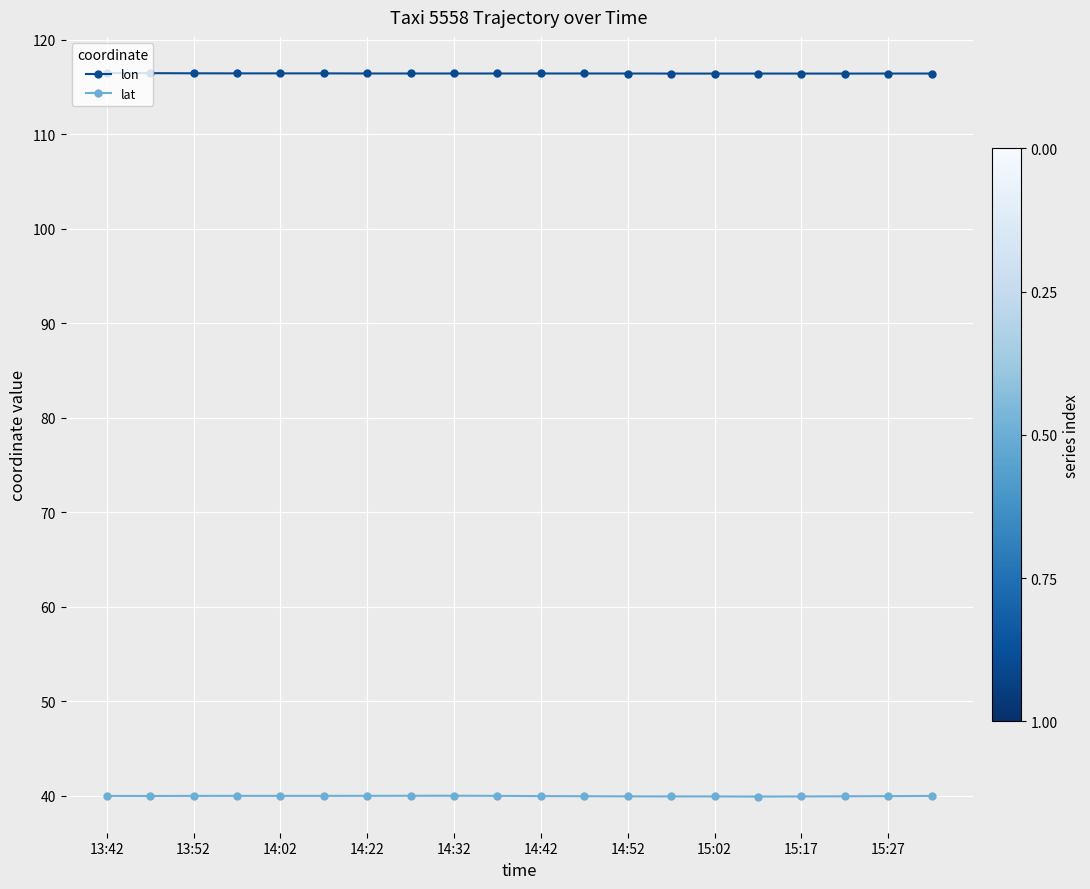

Which series has the largest range (max minus min)?

lat